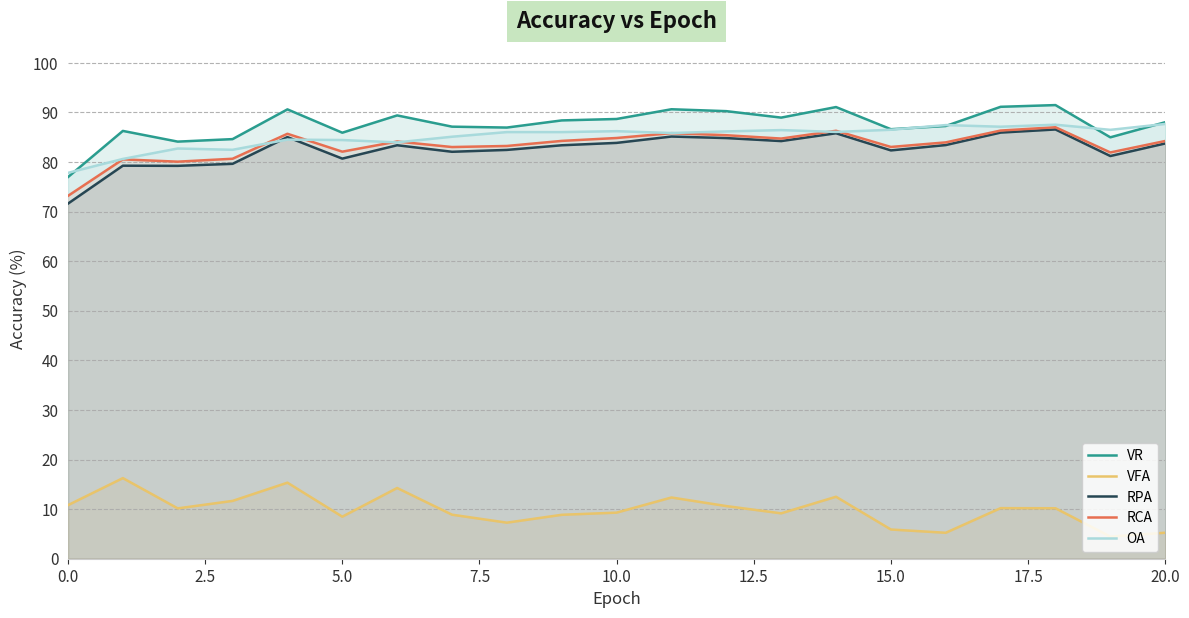

At which label does VR reach its peak?

18